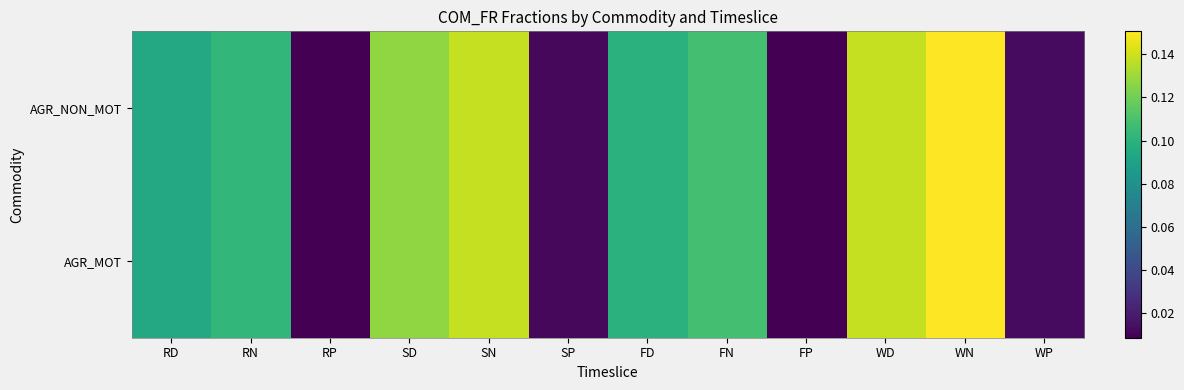

Between FD and FP, which is larger?

FD